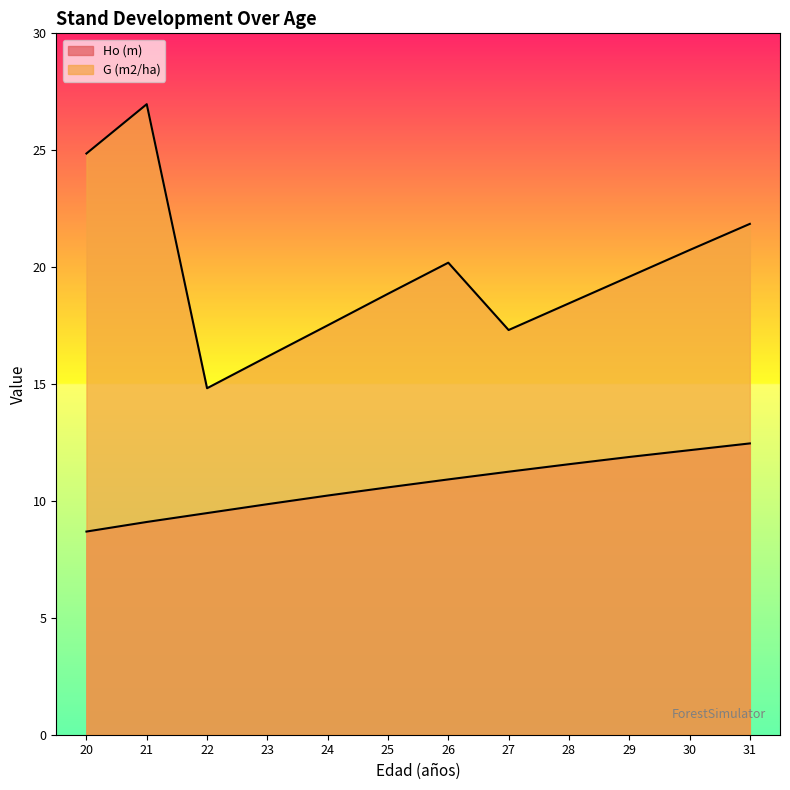

In G (m2/ha), how many points are lower than both neighbors (excluding endpoints)?

2